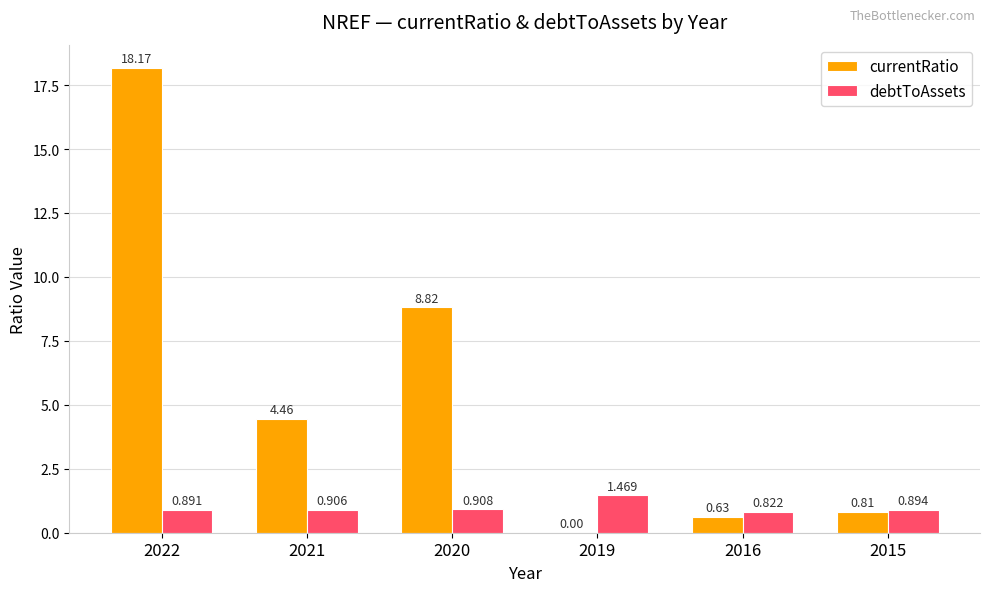

Is the value of debtToAssets at 2021 greater than the value of currentRatio at 2016?

Yes